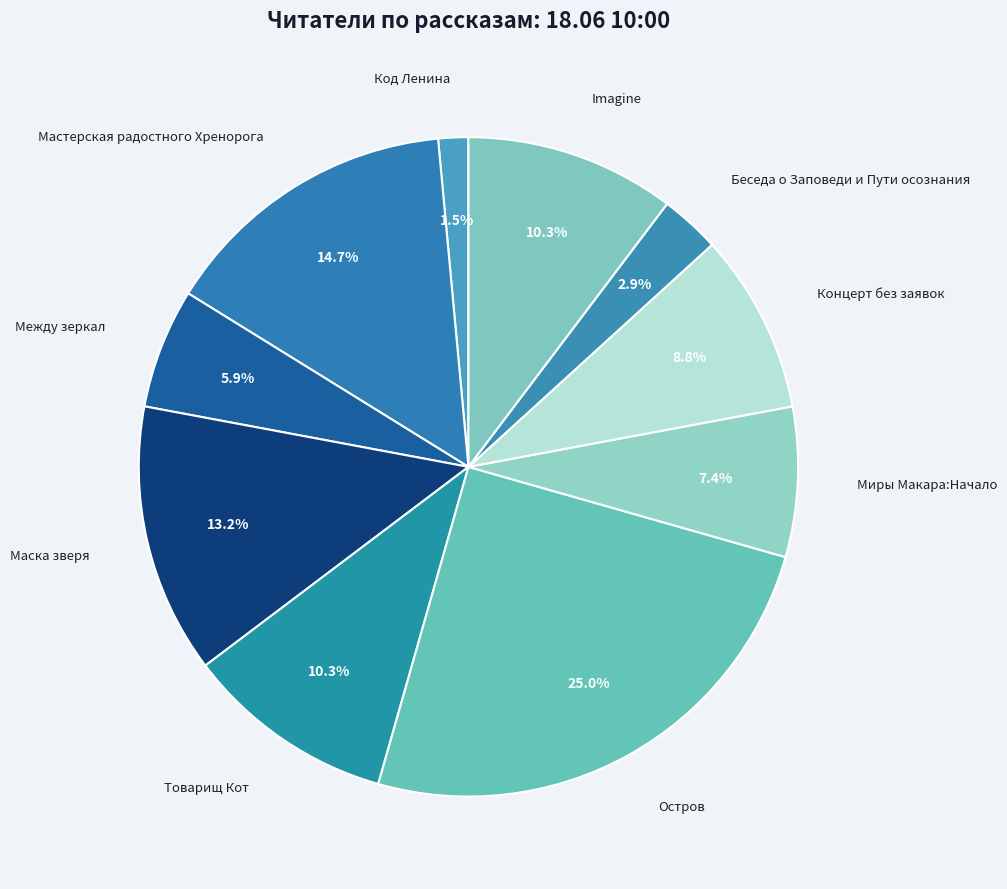

Rank the categories by value from lowest to highest.

Код Ленина, Беседа о Заповеди и Пути осознания, Между зеркал, Миры Макара:Начало, Концерт без заявок, Товарищ Кот, Imagine, Маска зверя, Мастерская радостного Хренорога, Остров